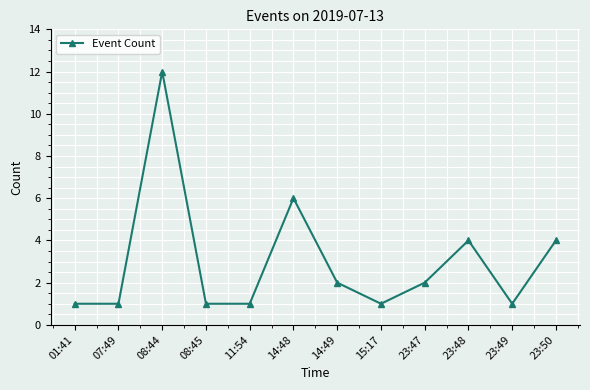

How many points are higher than both their immediate neighbors (excluding endpoints)?

3